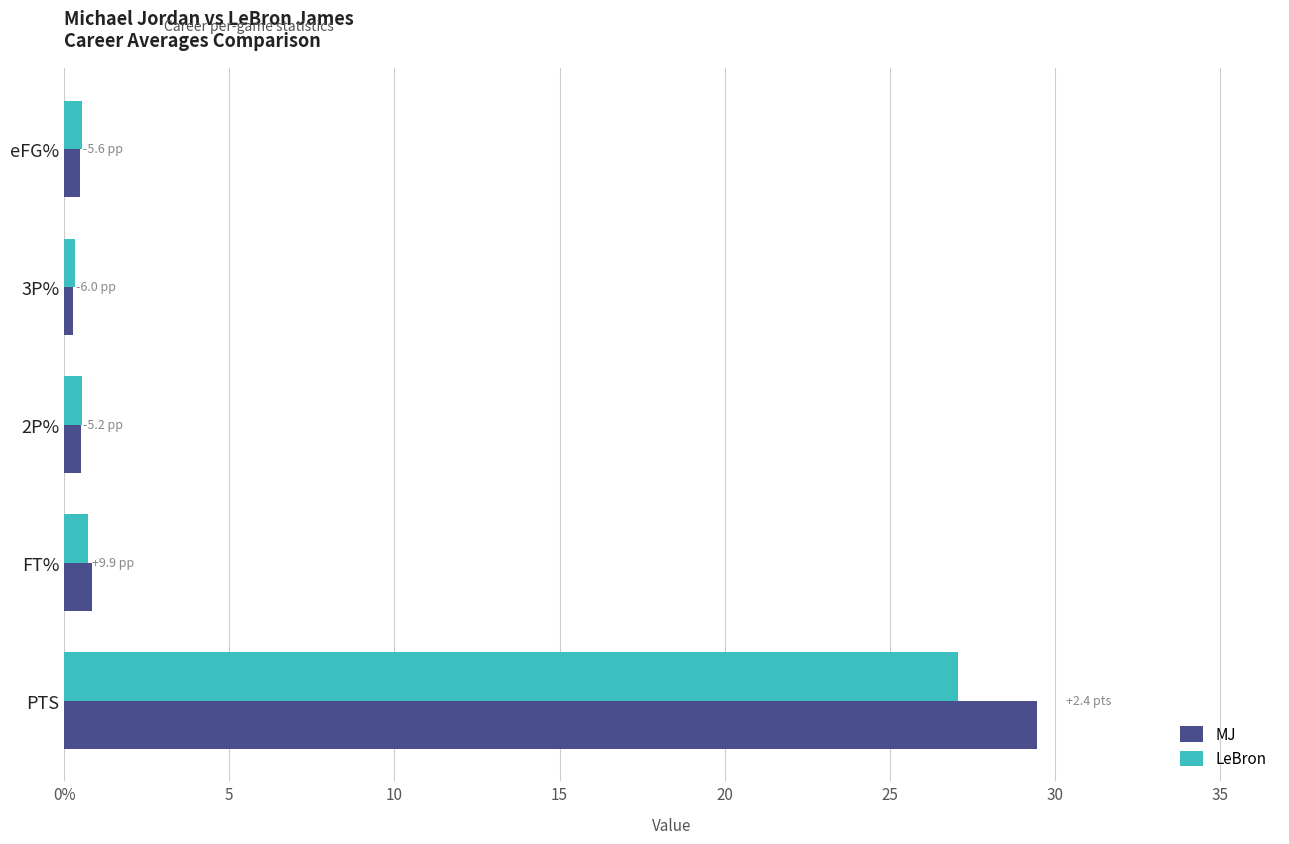

What are all the series names shown in the legend?

MJ, LeBron